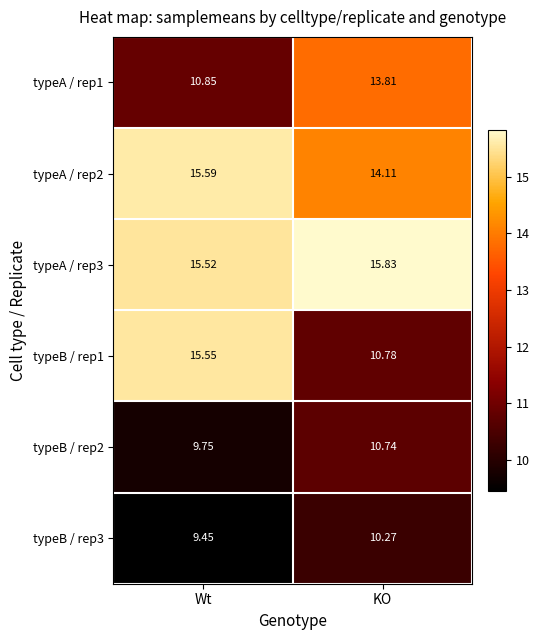

Where is typeB / rep1 nearest to the value 13?

KO